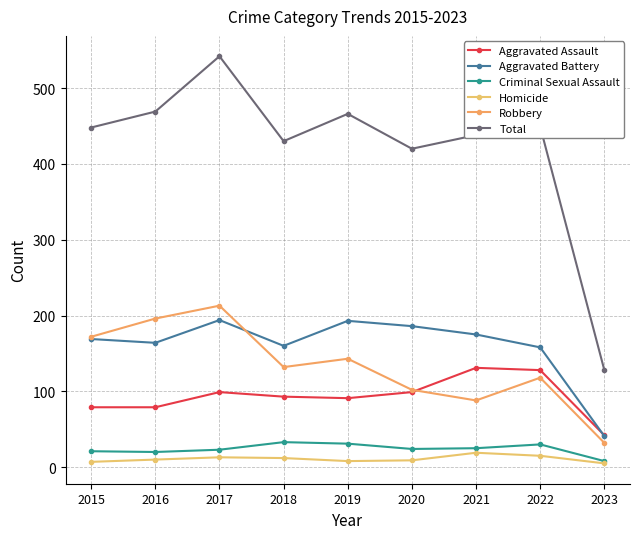

What is the sum of all Homicide values?

98